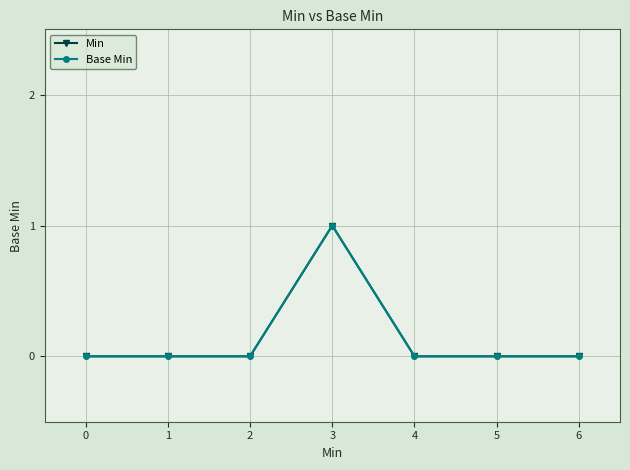

Is this an area chart (filled region under the line)?

No